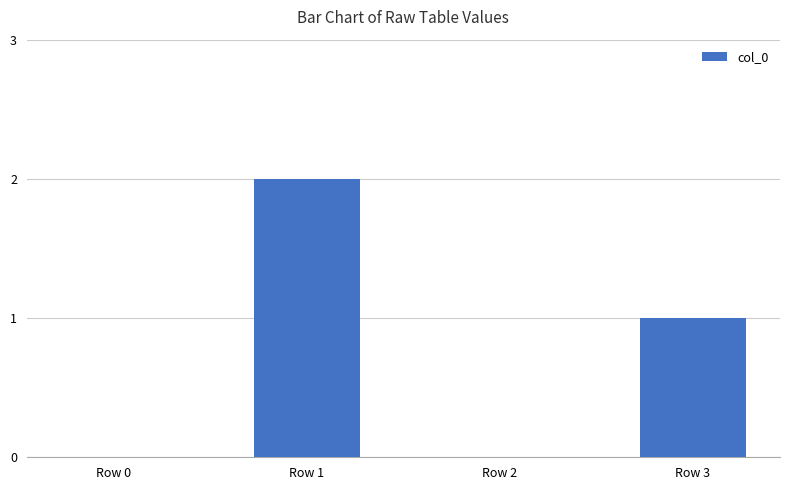

What is the sum of all values?

3